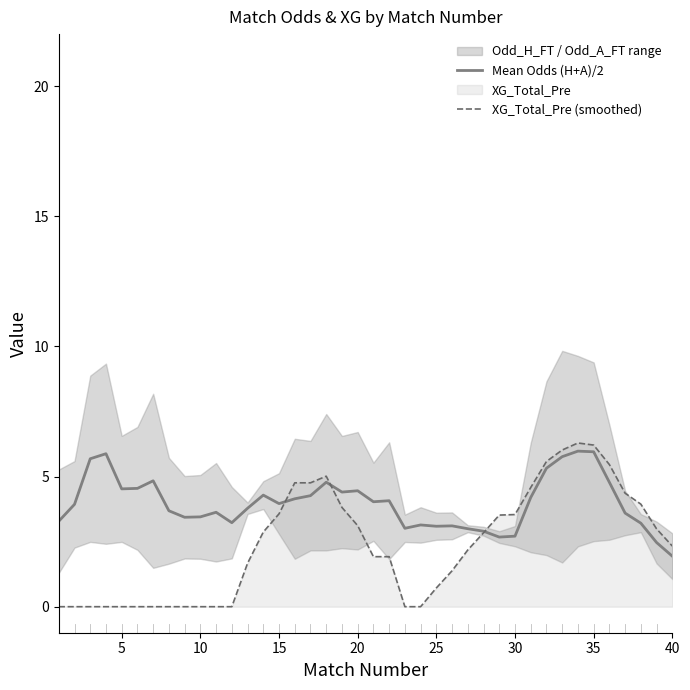

What is the difference between the maximum and minimum values in the XG_Total_Pre (smoothed) series?

6.3